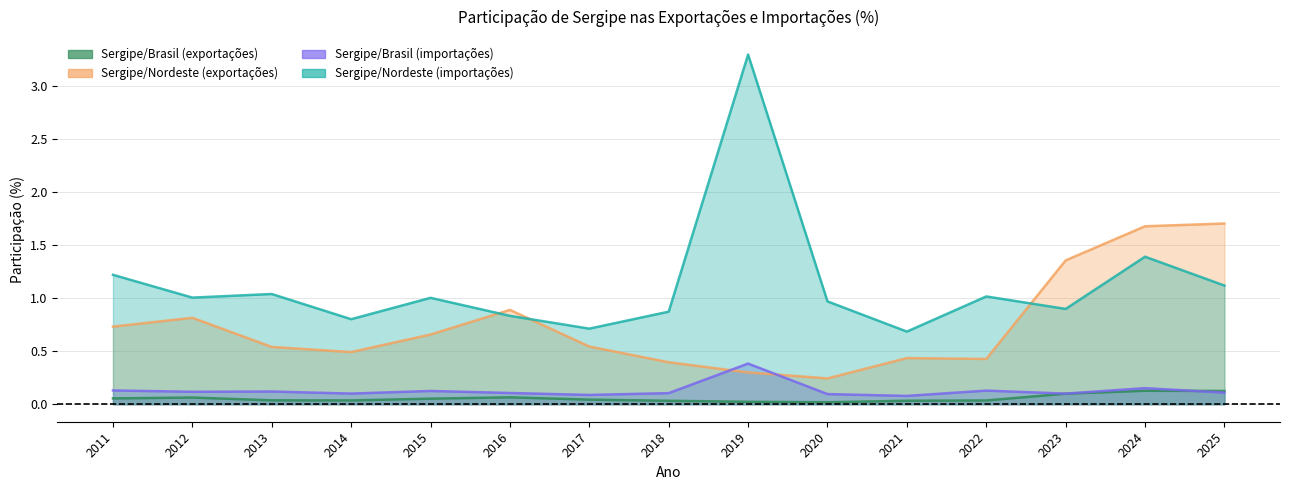

Rank the series by their maximum value, from lowest to highest.

Sergipe/Brasil (exportações), Sergipe/Brasil (importações), Sergipe/Nordeste (exportações), Sergipe/Nordeste (importações)